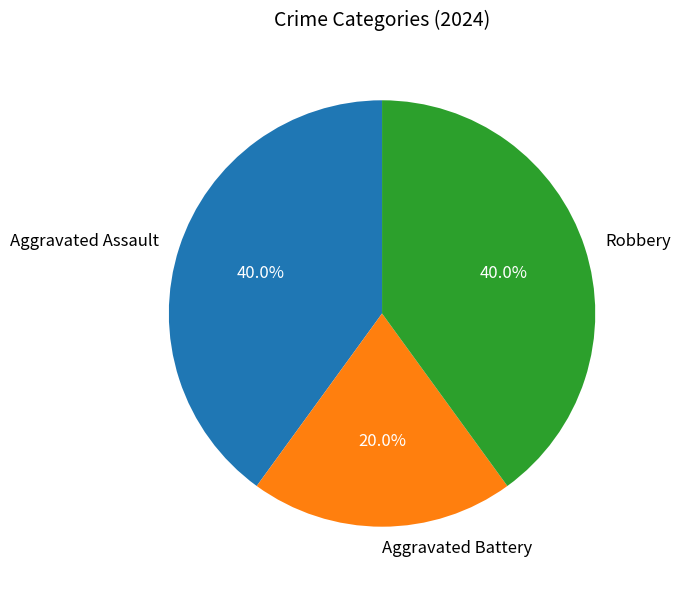

How many segments does this pie chart have?

3